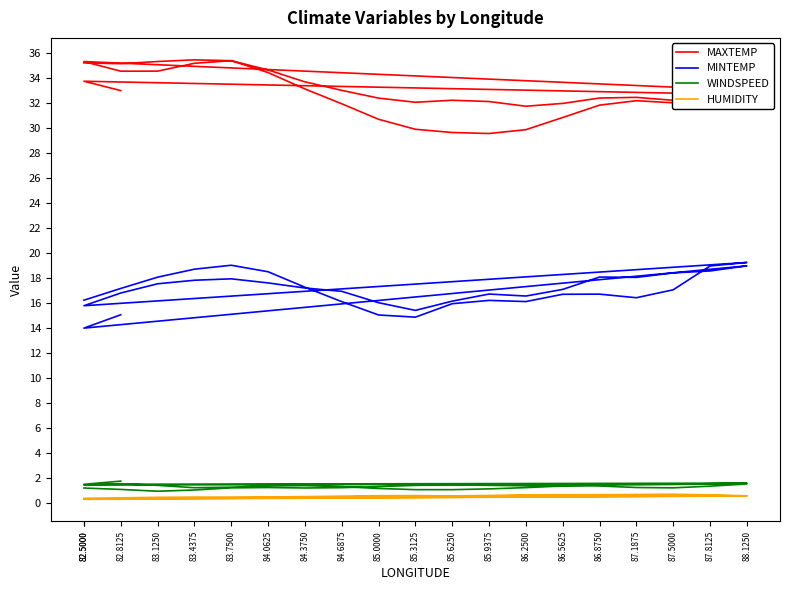

At which category does HUMIDITY reach its first local peak?

83.4375